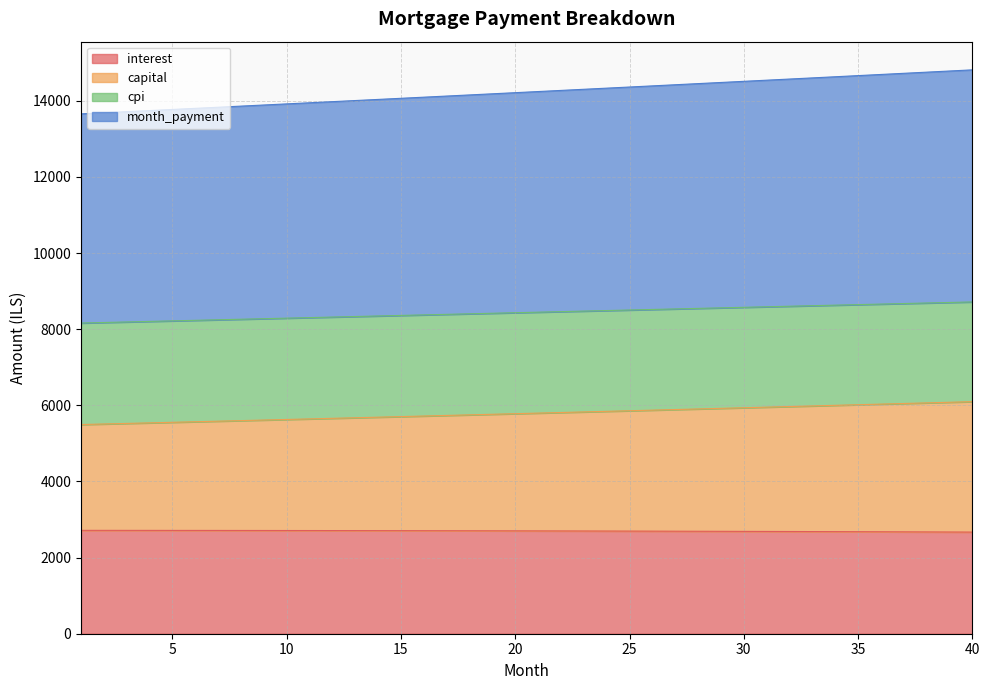

At which category is the sum across all series the highest?

40